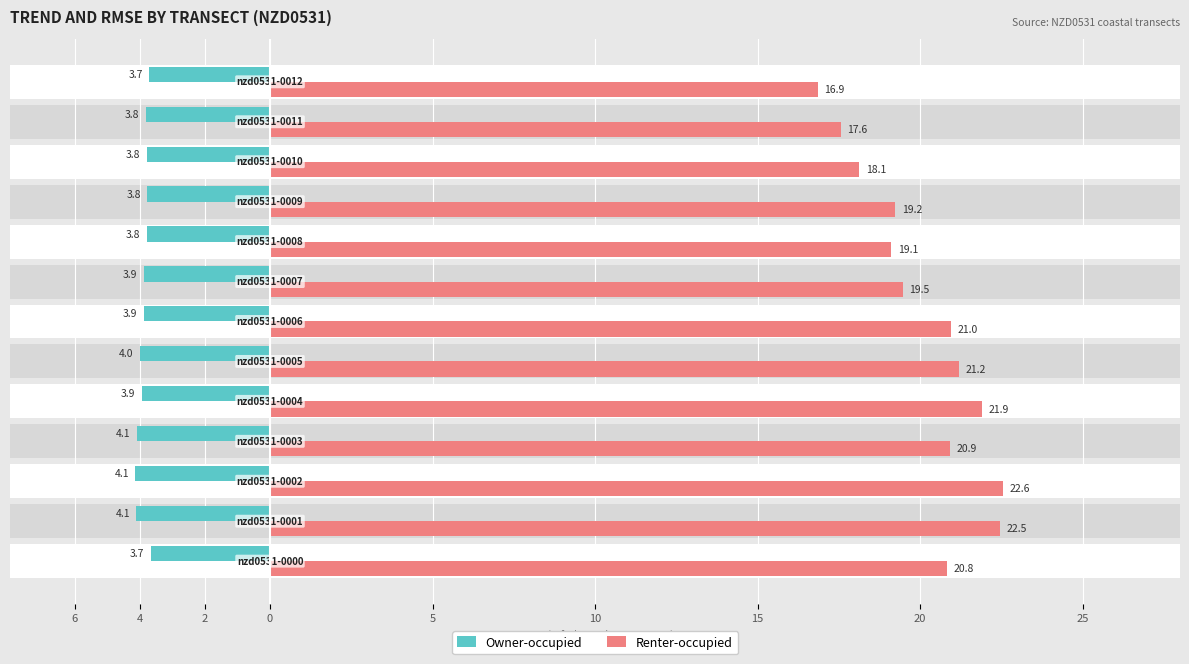

Between 15 and 6, which is larger?

15